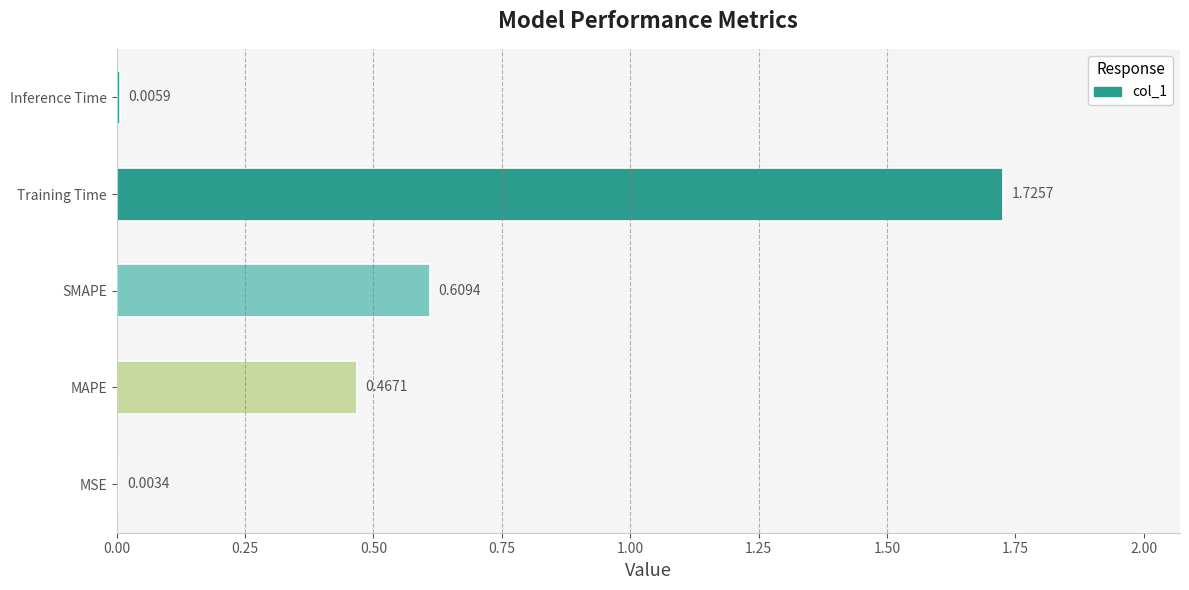

Where is the data nearest to the value 0?

MSE